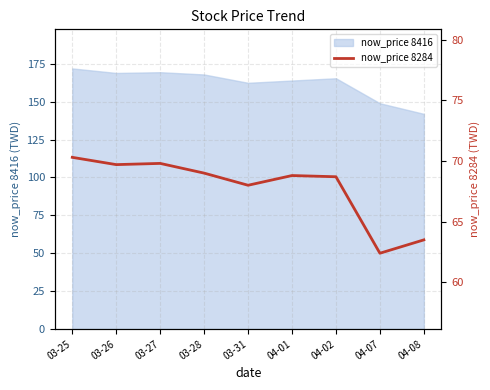

Reading left to right, transcribe all the data shown in this chart.

03-25=70.3	03-26=69.7	03-27=69.8	03-28=69.0	03-31=68.0	04-01=68.8	04-02=68.7	04-07=62.4	04-08=63.5